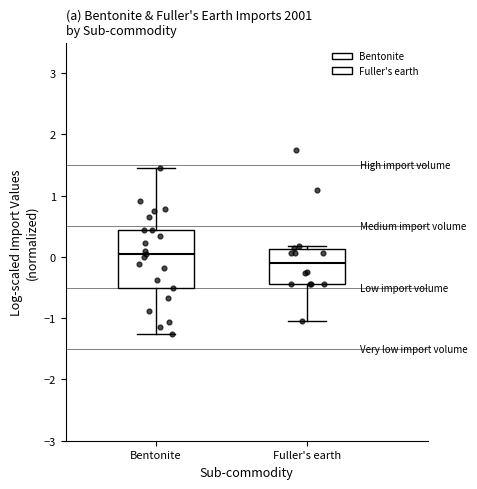

Where is the upper edge of the box for Fuller's earth on the y-axis? The values are not printed on the chart, so give them approximately, as read against the axis.

0.1